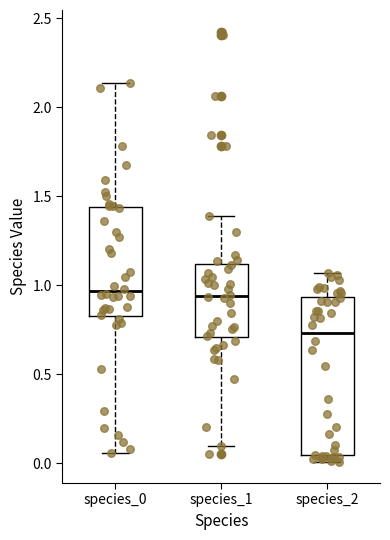

Where does the median line of the box for species_2 sit on the y-axis? The values are not printed on the chart, so give them approximately, as read against the axis.

0.75